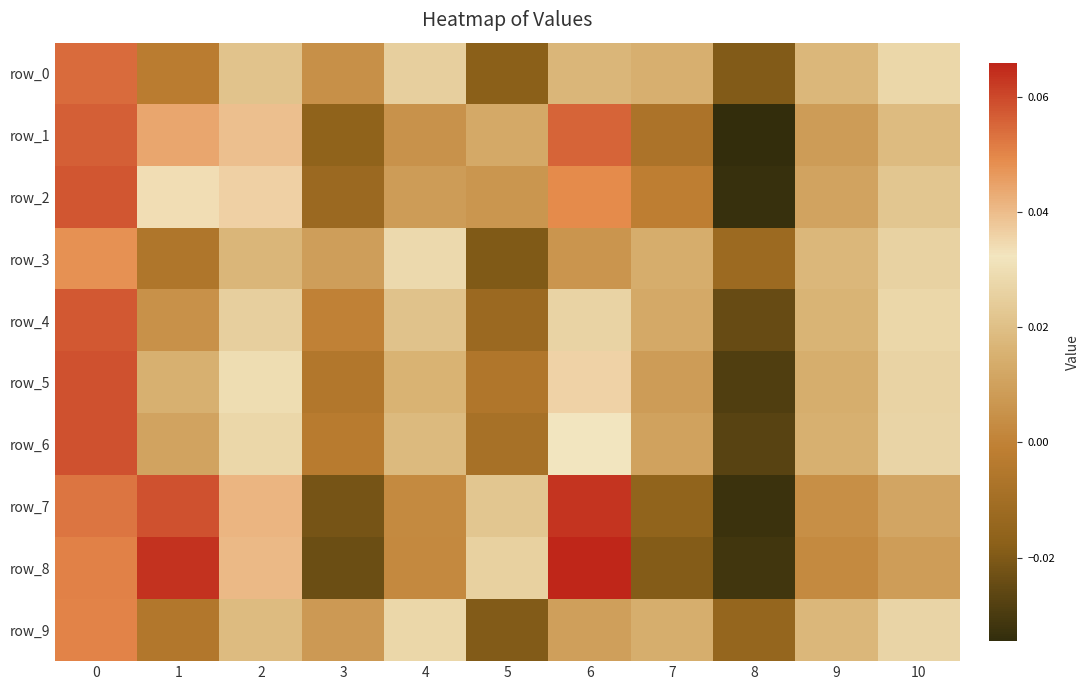

How many negative values does the row_3 series have?

3